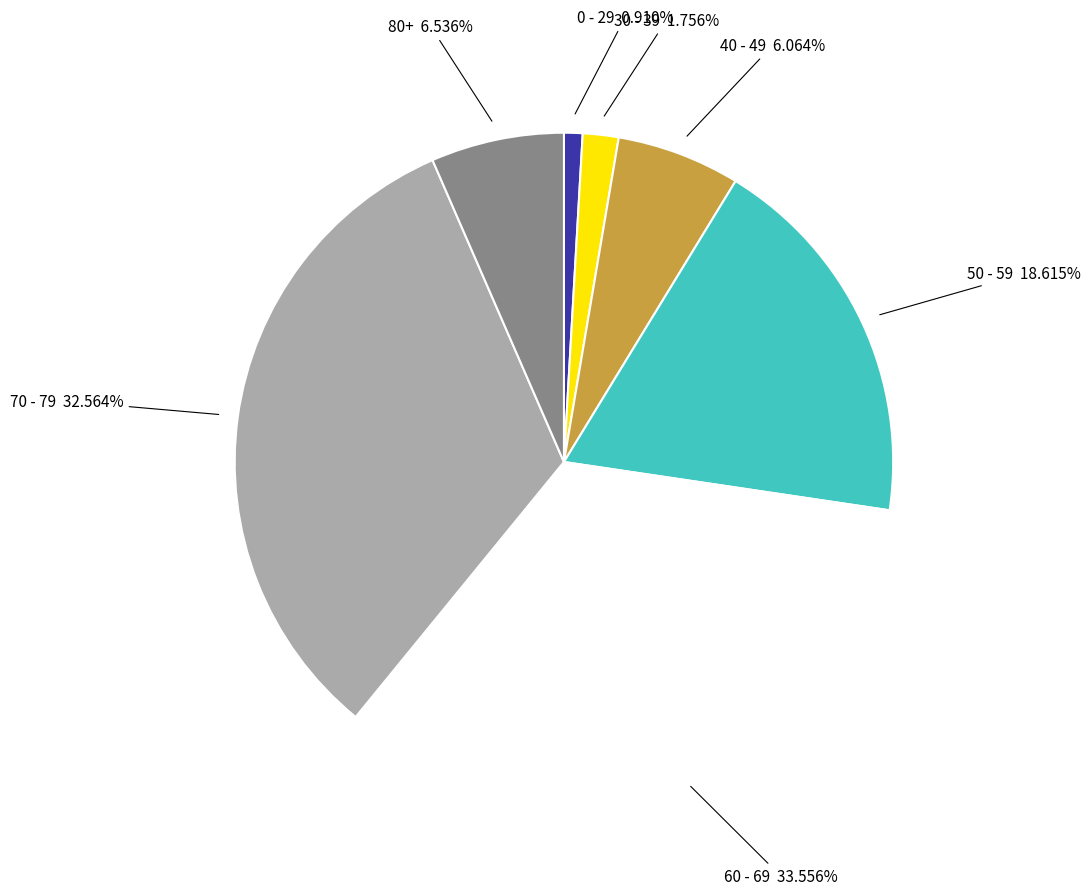

Is there any slice that represents more than half of the pie?

No